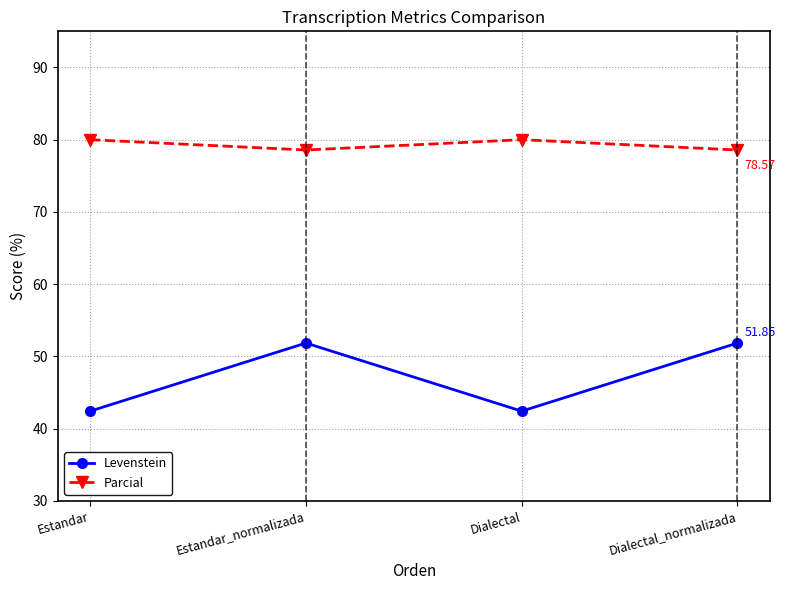

What is the maximum value shown in the chart?

80.0